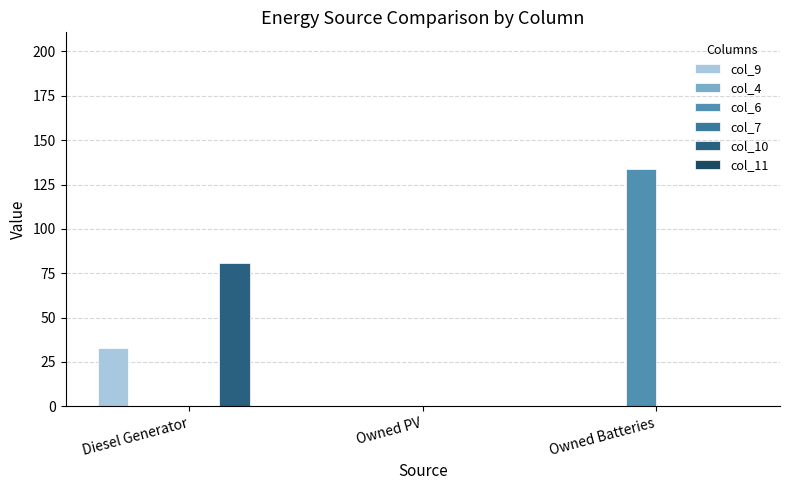

List the labels in order of col_11 value, smallest first.

Diesel Generator, Owned PV, Owned Batteries